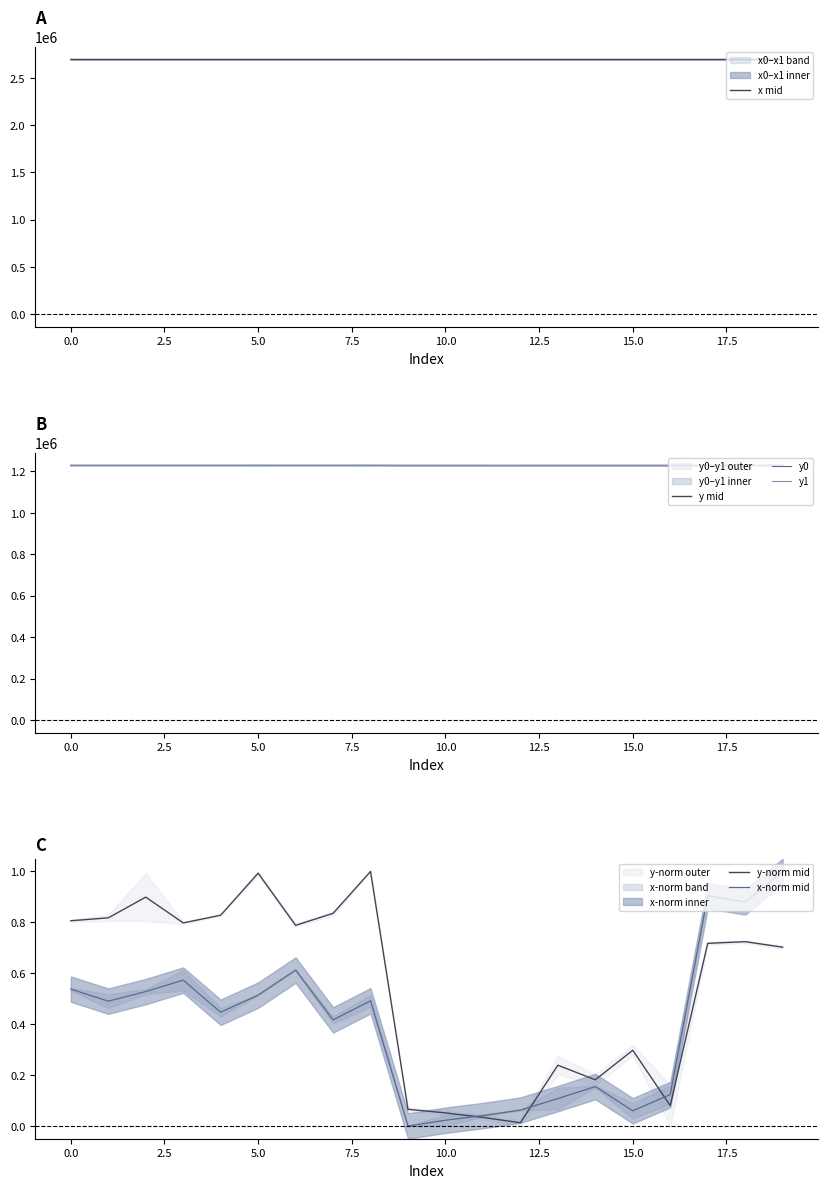

How many distinct data groups are displayed?

6